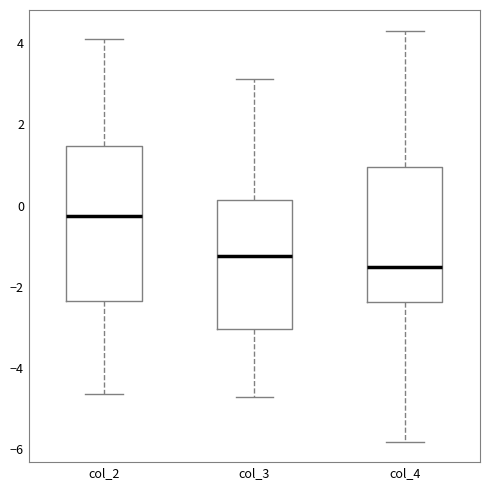

Reading left to right, read every box against the y-axis: the position of its median line, the range the box covers, and the ends of its whiskers. The values are not printed on the chart, so give them approximately, as read against the axis.

col_2: median -0.2, box -2.4 to 1.4, whiskers -4.6 to 4.2
col_3: median -1.2, box -3.0 to 0.2, whiskers -4.8 to 3.2
col_4: median -1.6, box -2.4 to 1.0, whiskers -5.8 to 4.4